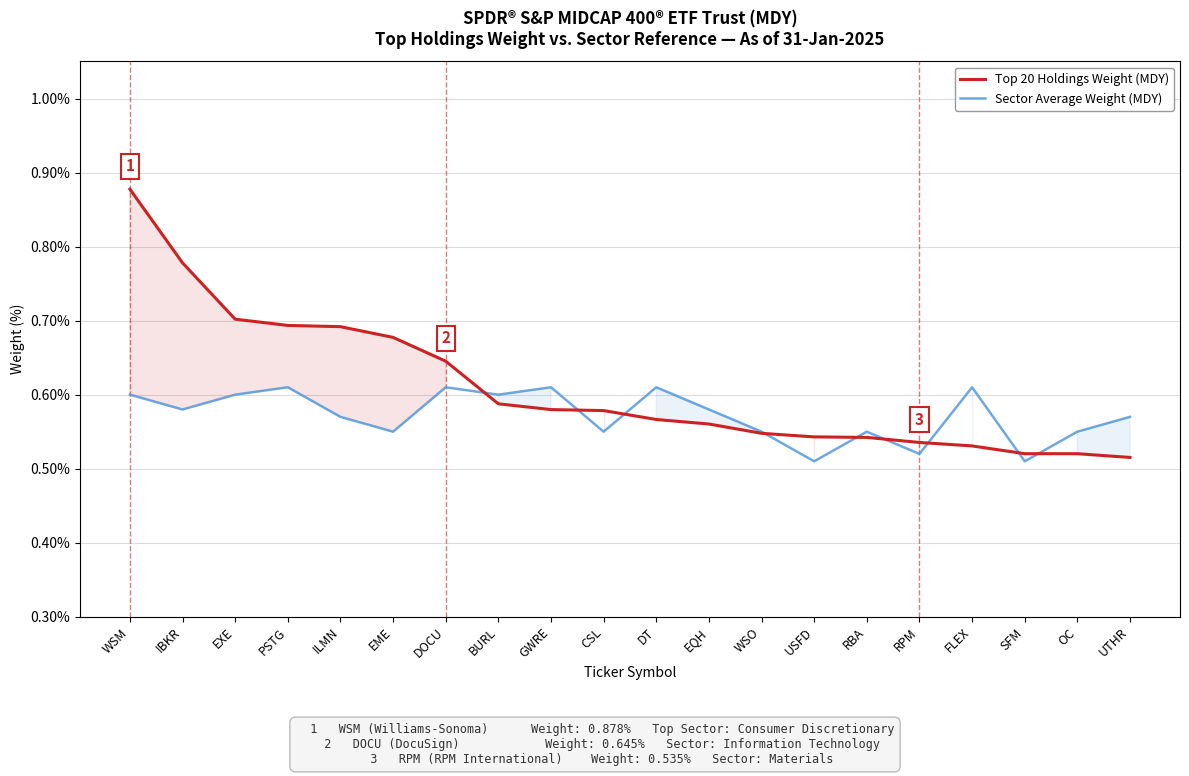

Is it true that Top 20 Holdings Weight (MDY) equals 0.4 at EME?

False